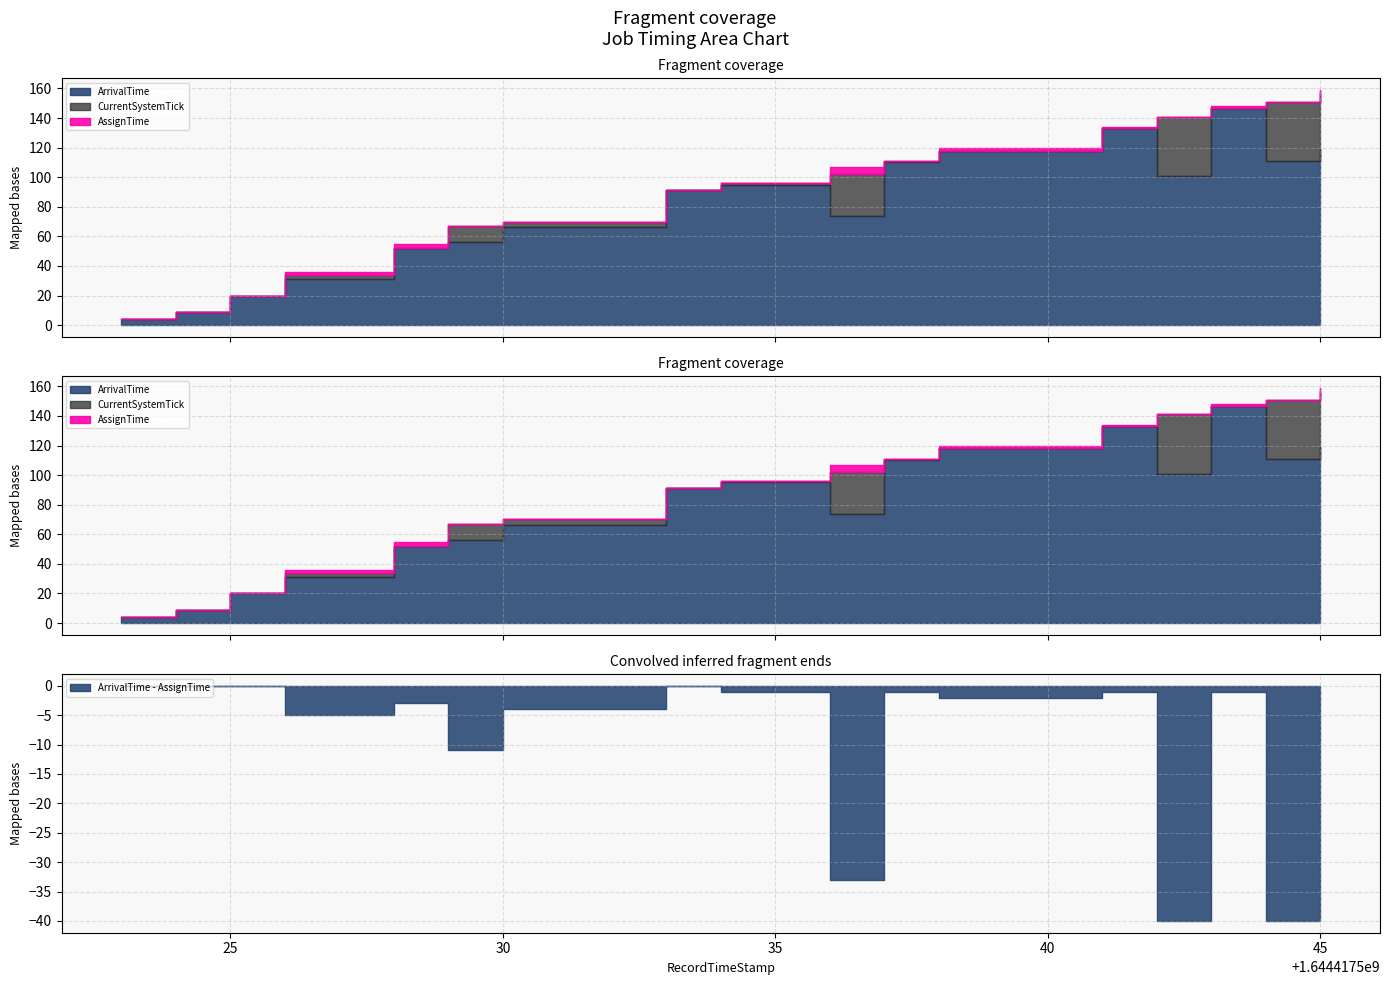

Reading left to right, list all the values displayed in this chart.

ArrivalTime: 4	9	20	31	52	56	66	91	95	74	110	118	133	101	147	111	119
CurrentSystemTick: 4	9	20	34	52	67	70	91	96	102	111	118	133	141	147	151	157
AssignTime: 4	9	20	36	55	67	70	91	96	107	111	120	134	141	148	151	159